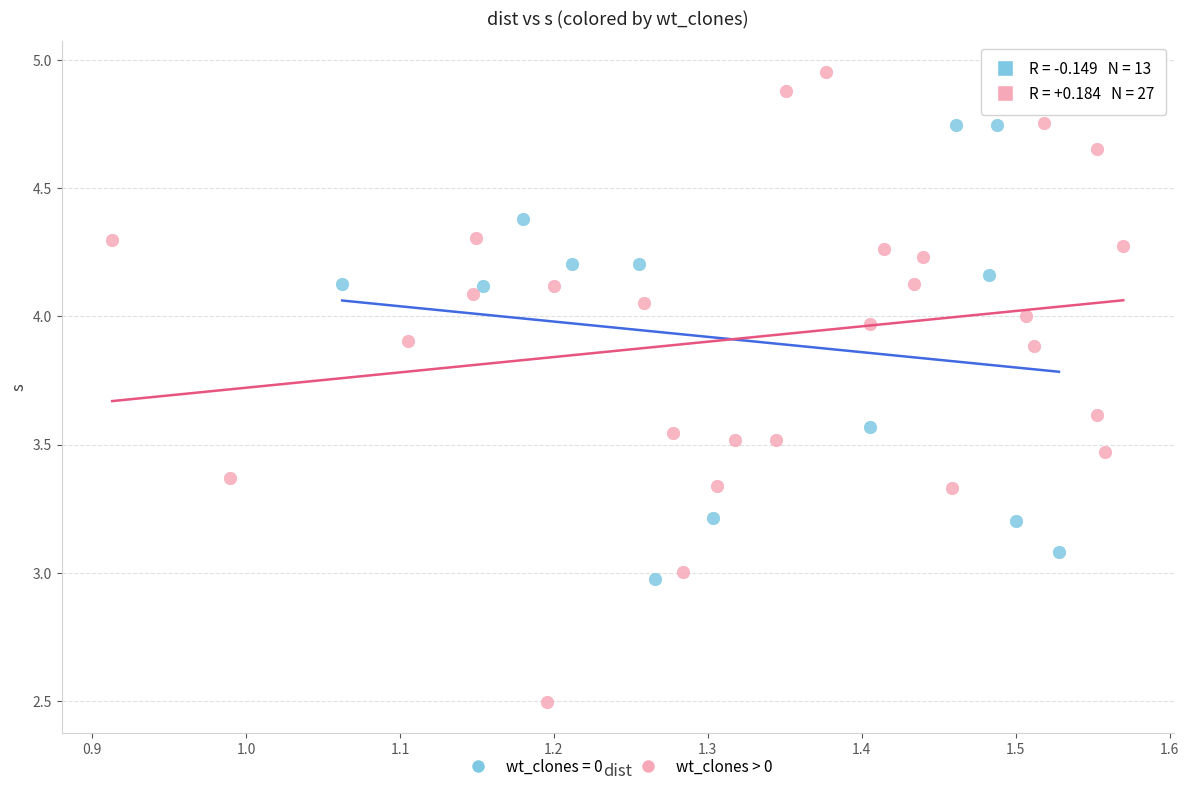

Which series has the widest spread of Y values?

wt_clones > 0